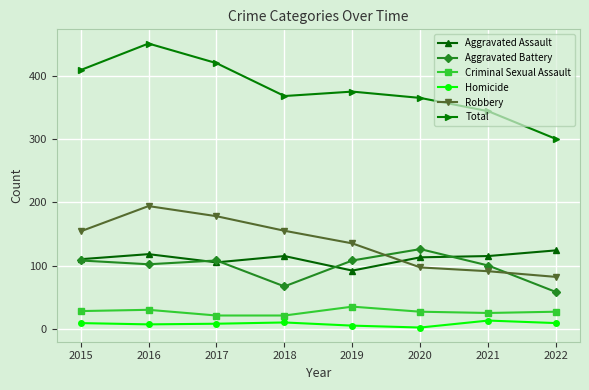

What is the maximum value shown in the chart?

451